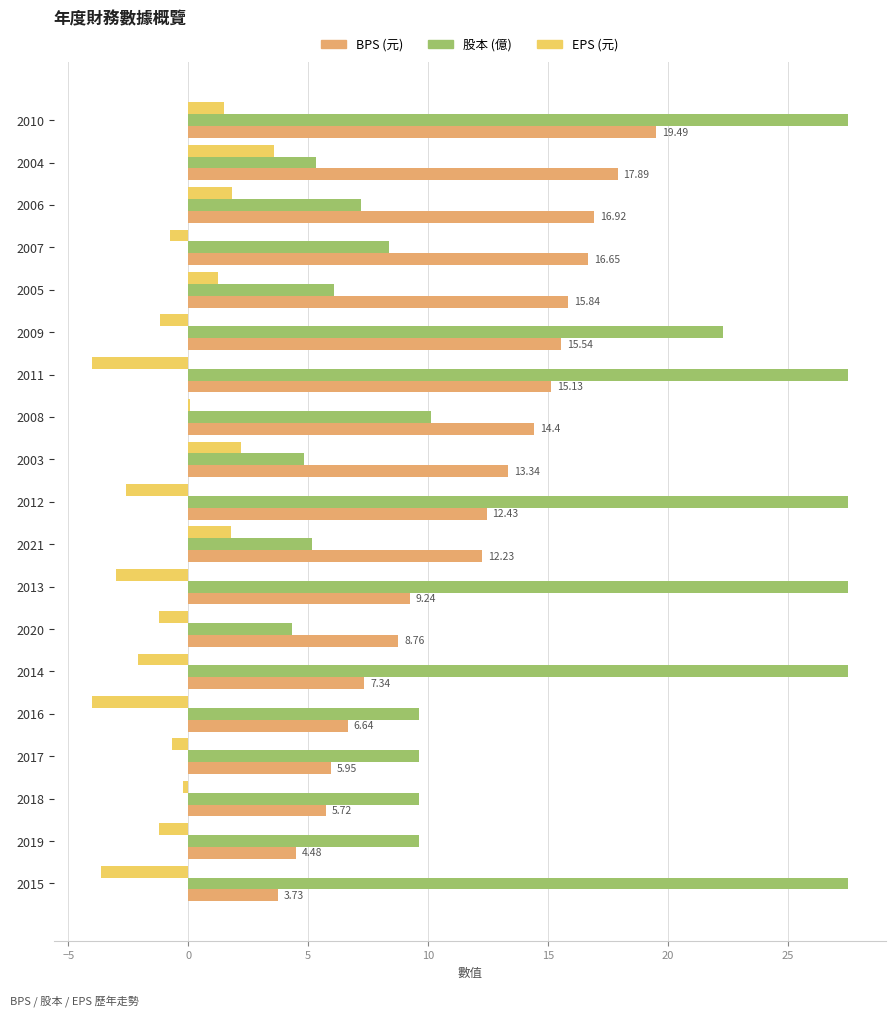

What is the total value across all series at 2016?

12.2